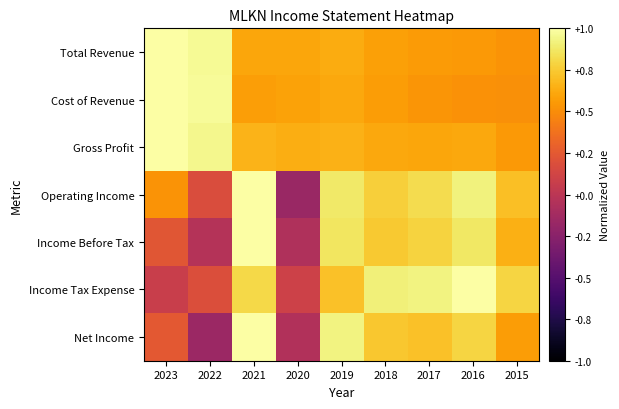

At how many categories does at least one series exceed 0?

9